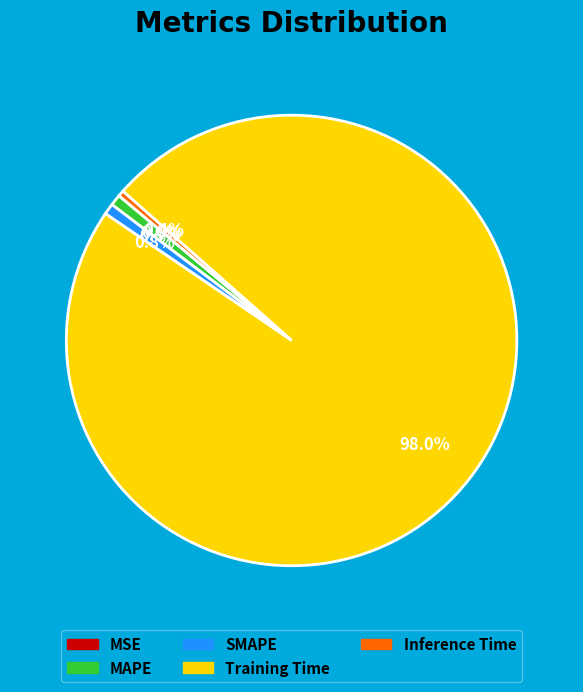

Which category has the biggest portion of the pie?

Training Time